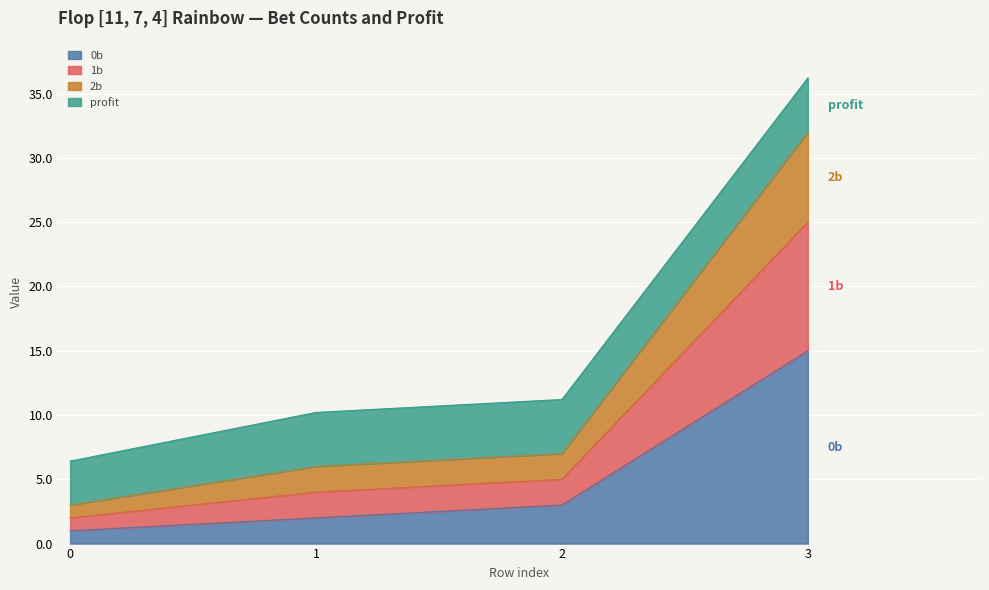

Does the chart display data point markers on the line(s)?

No